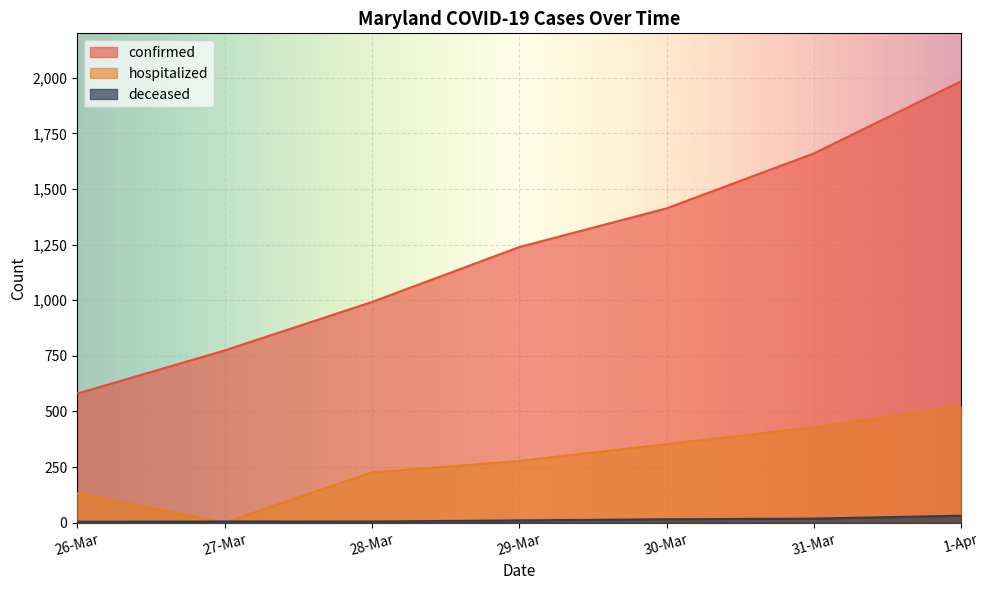

List the labels in order of deceased value, largest first.

1-Apr, 31-Mar, 30-Mar, 29-Mar, 27-Mar, 28-Mar, 26-Mar